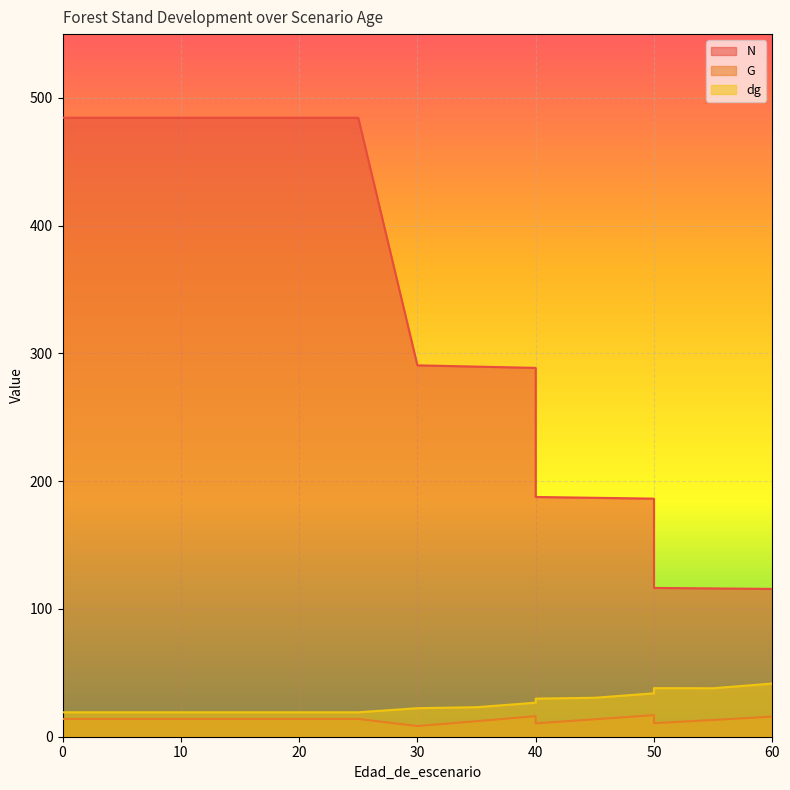

What is the minimum value shown in the chart?

8.4